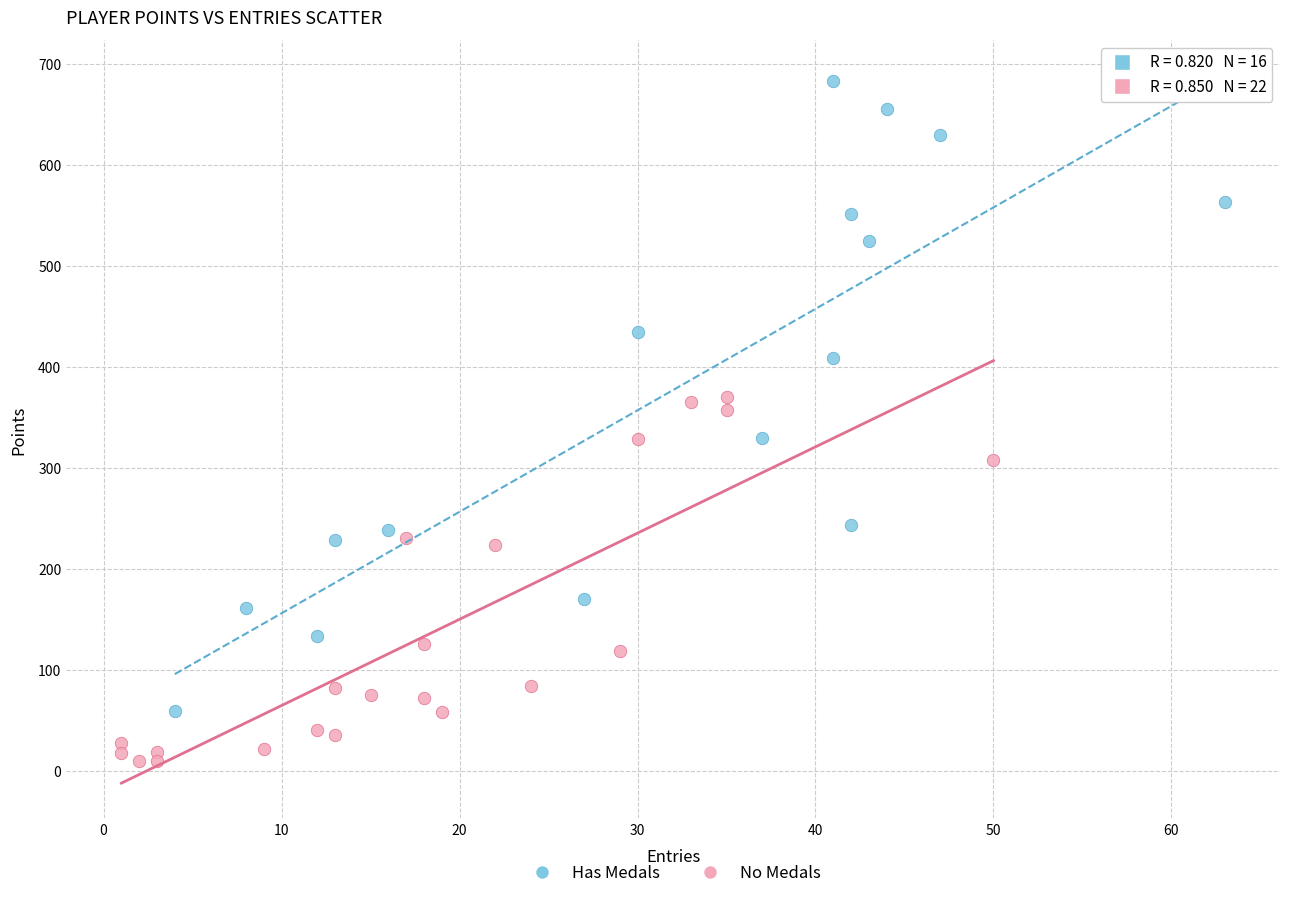

Which series has the widest spread of Y values?

Has Medals